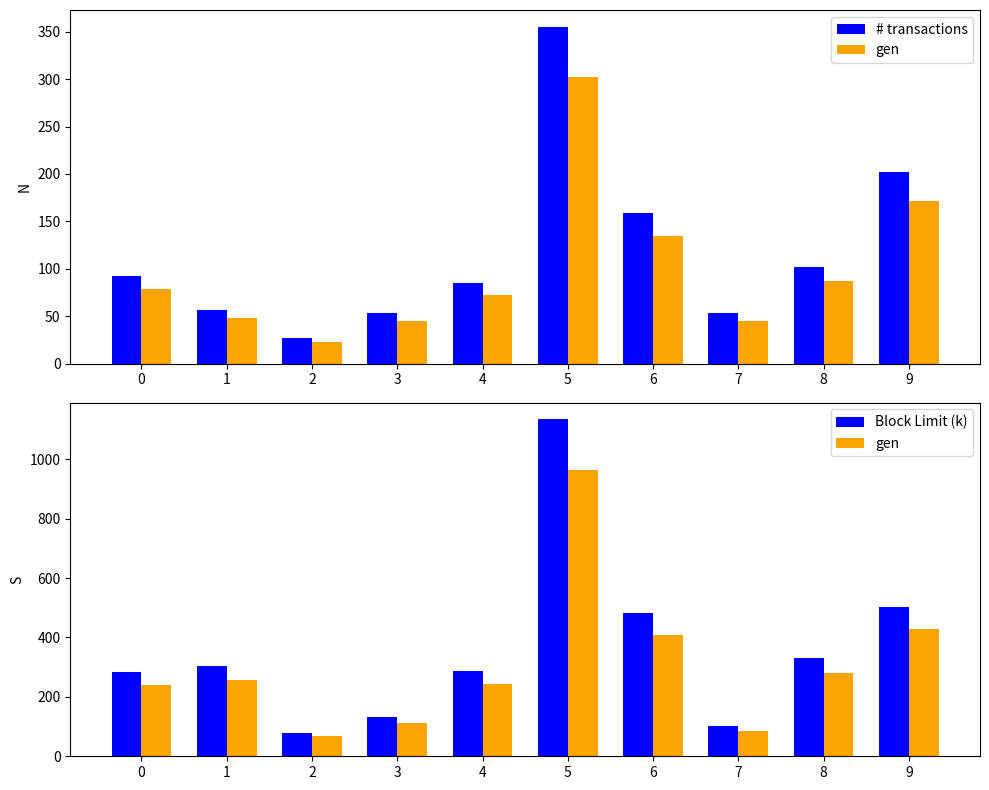

Is it true that gen equals 280.5 at 8?

True